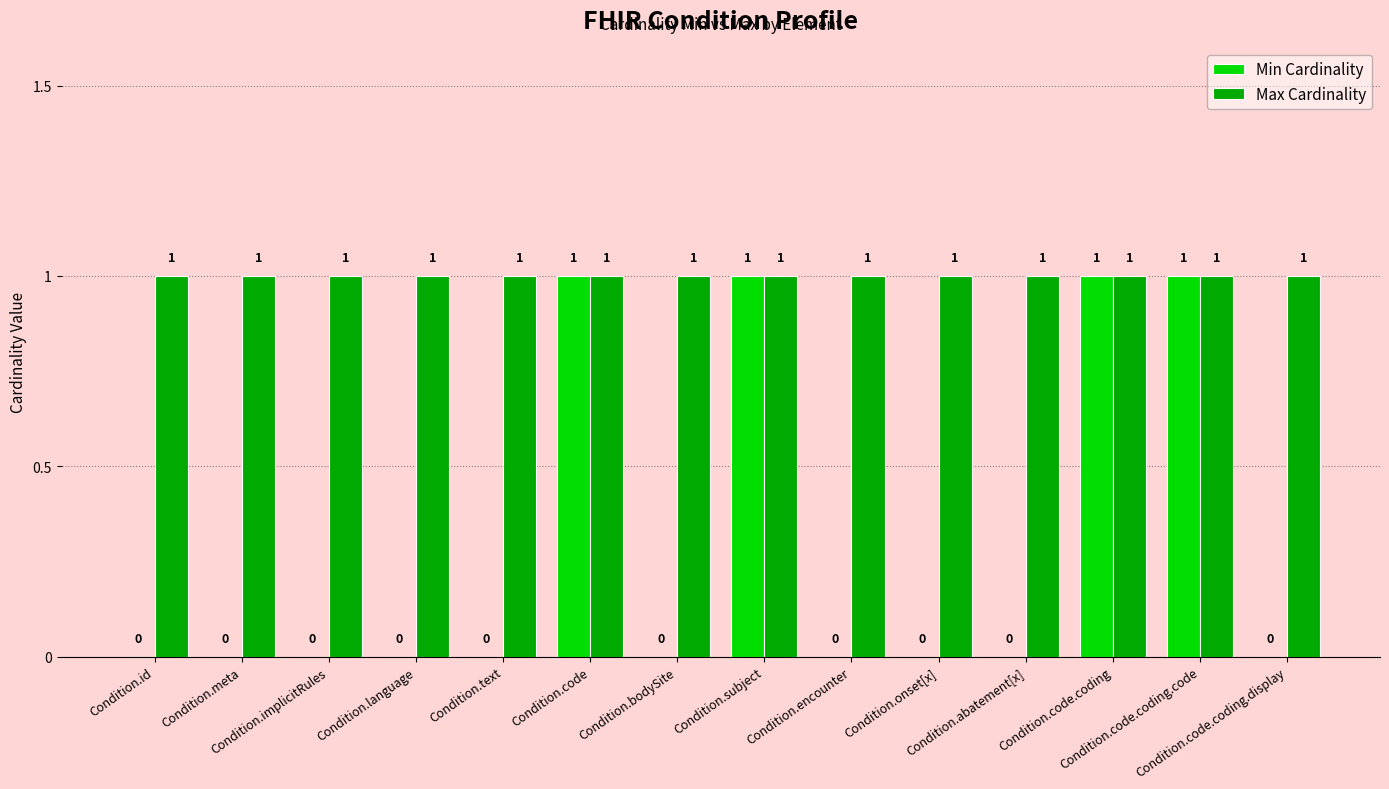

True or false: Min Cardinality has a value of 0 at Condition.id.

True